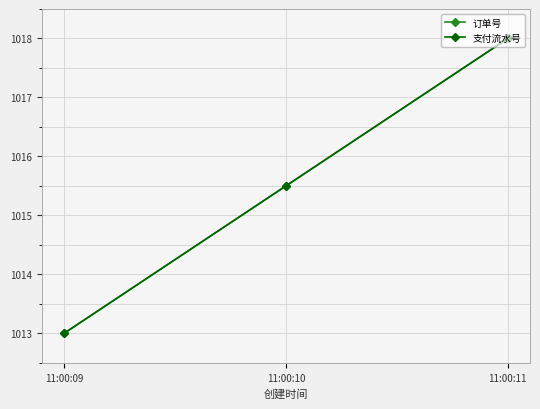

Which series changed the most between 11:00:09 and 11:00:11?

订单号